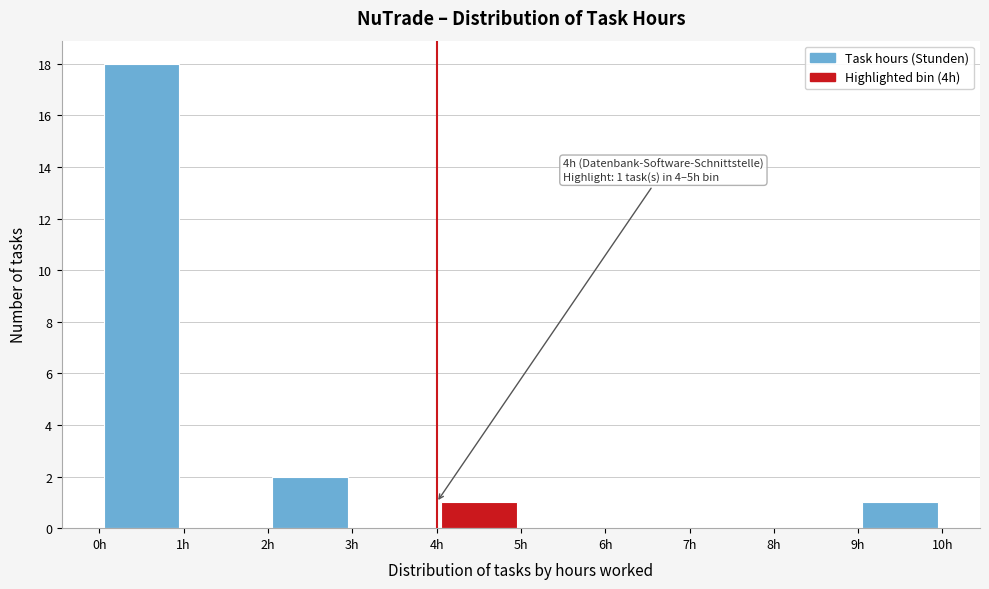

Which range on the x-axis has the tallest bar?

0 to 1